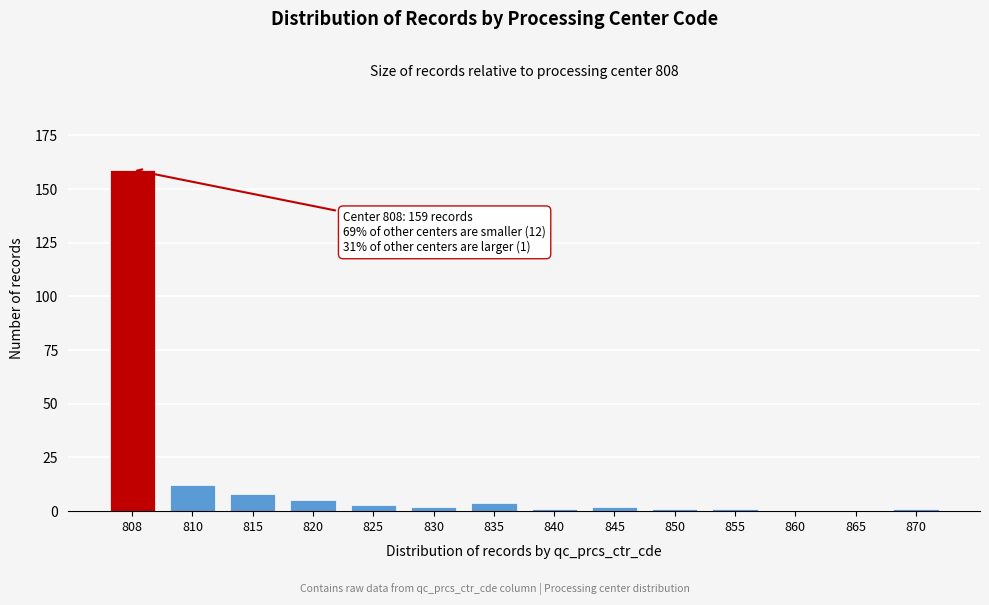

Reading left to right, list all the values displayed in this chart.

808=159	810=12	815=8	820=5	825=3	830=2	835=4	840=1	845=2	850=1	855=1	860=0	865=0	870=1